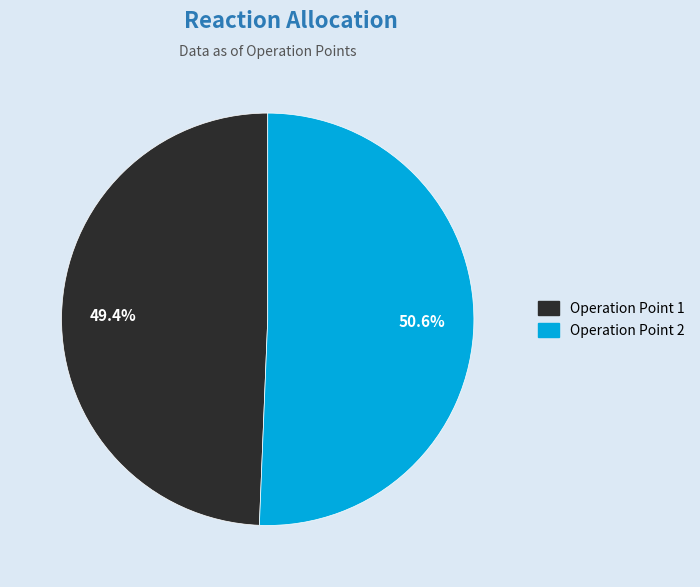

How many slices are in this pie chart?

2